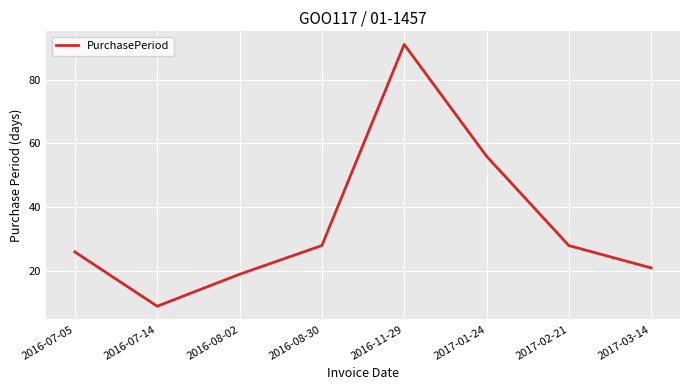

Is it true that the value at 2017-01-24 is 89?

False